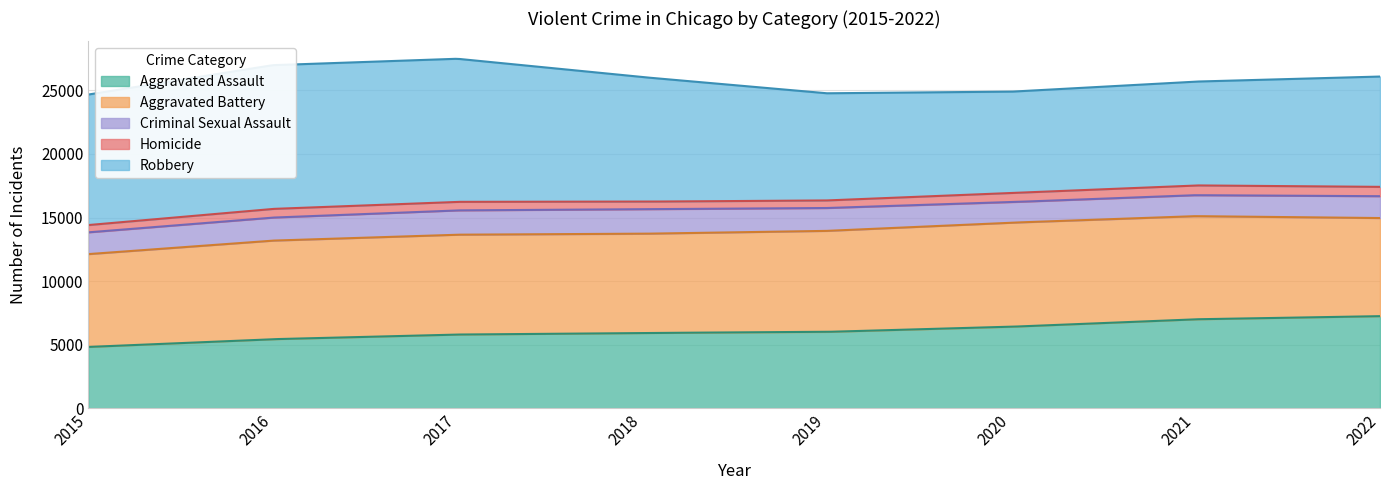

Does the chart have visible grid lines?

Yes